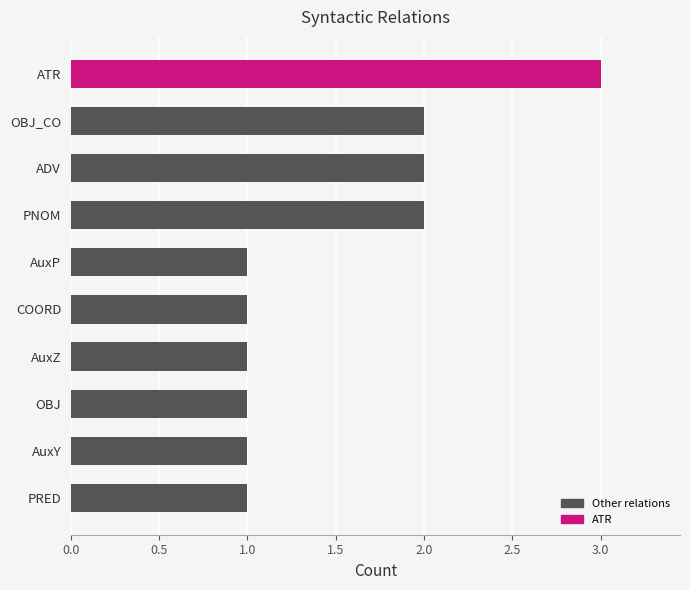

How many categories are shown in the chart?

10